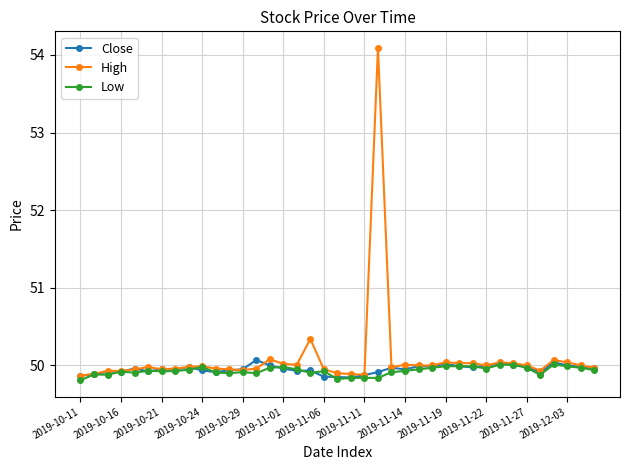

Which series has the widest spread of values?

High